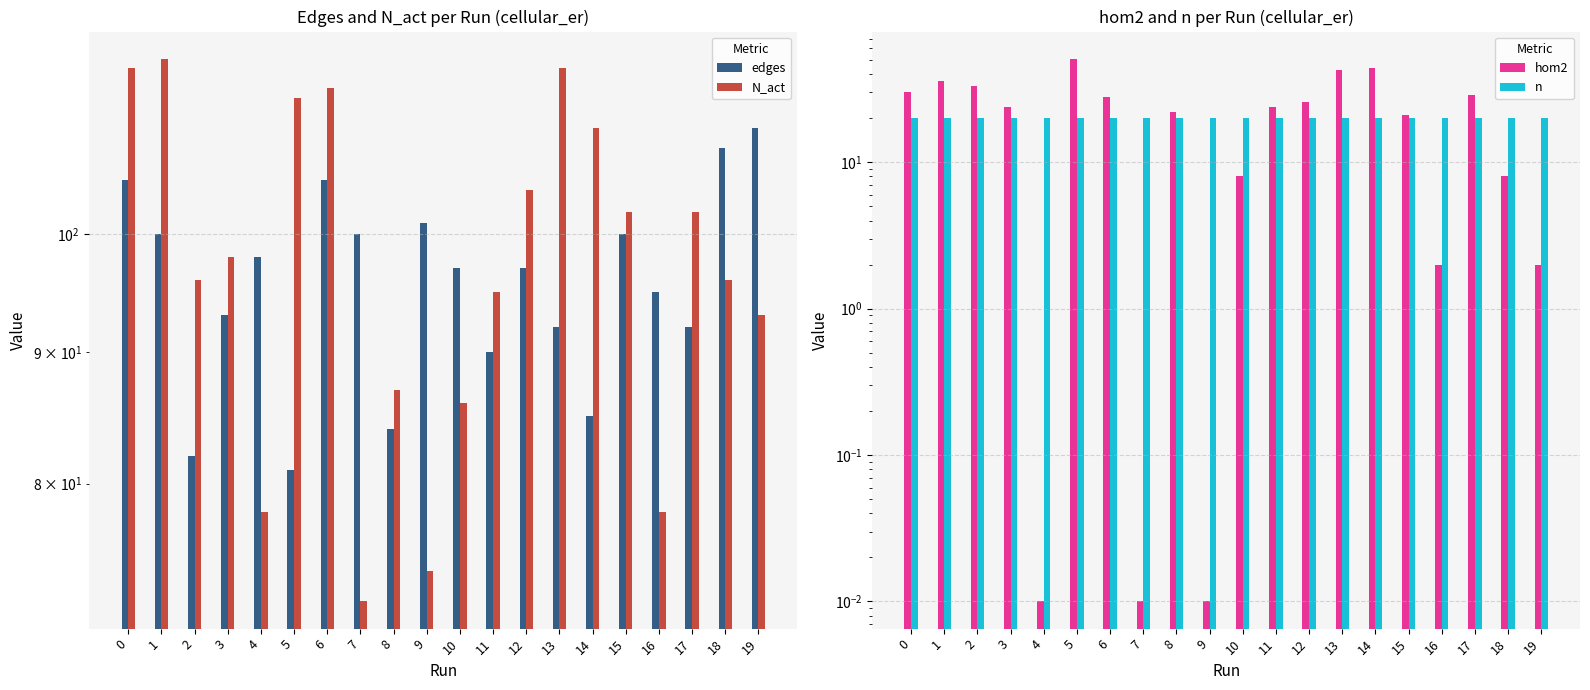

How many groups of bars are there?

20